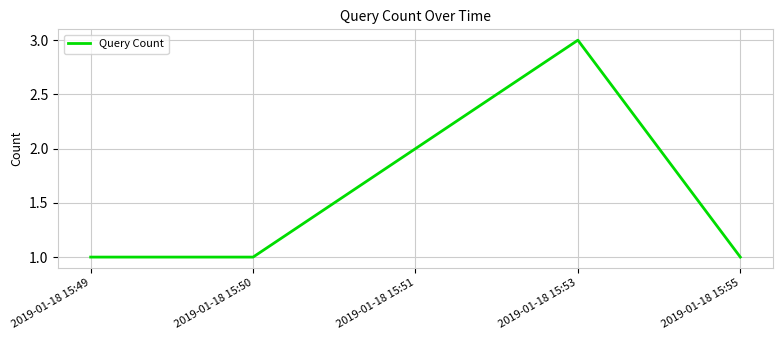

How many lines are shown in the chart?

1